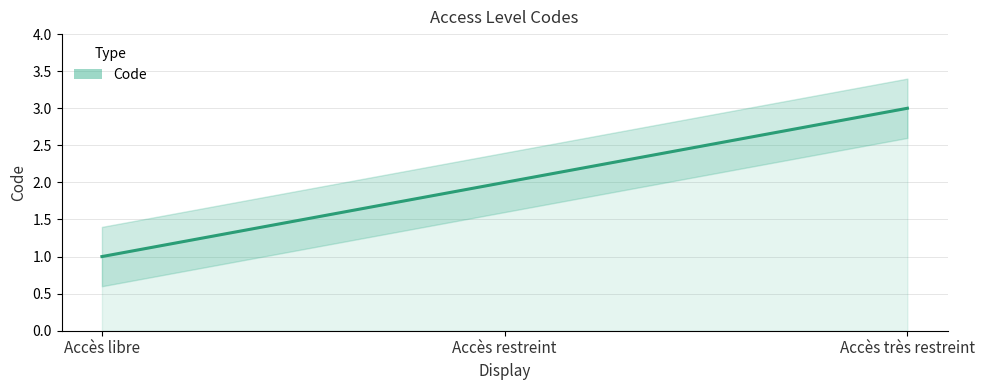

Does the chart display data point markers on the line(s)?

No